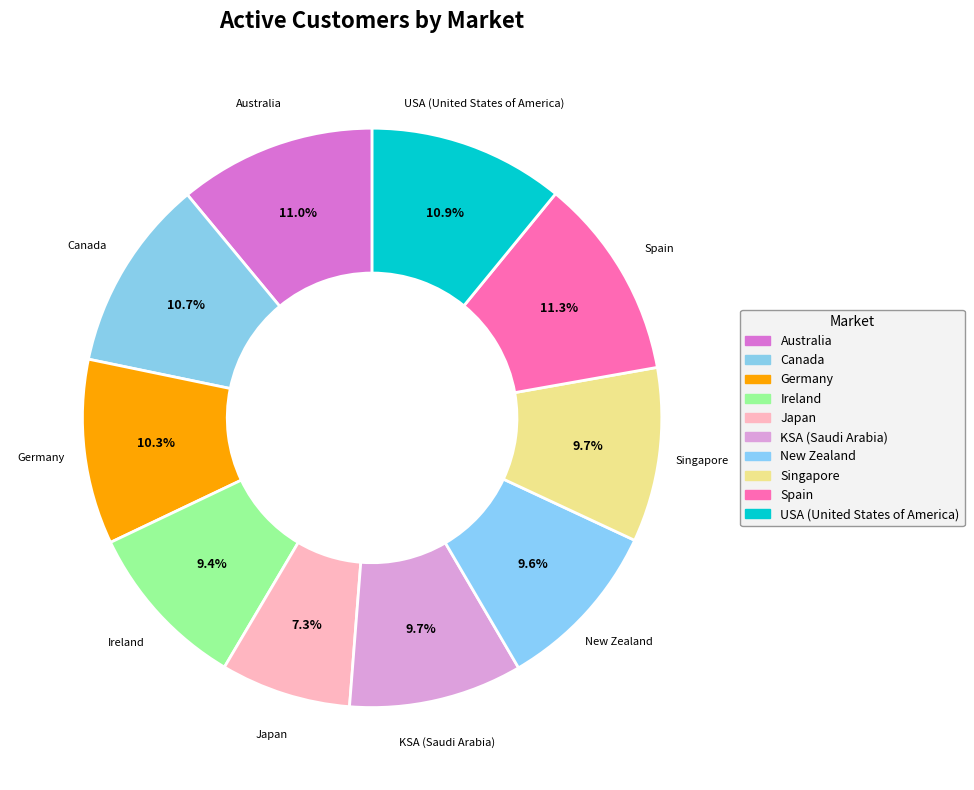

To the nearest percent, what is the difference between the Australia and Japan slice percentages?

4%